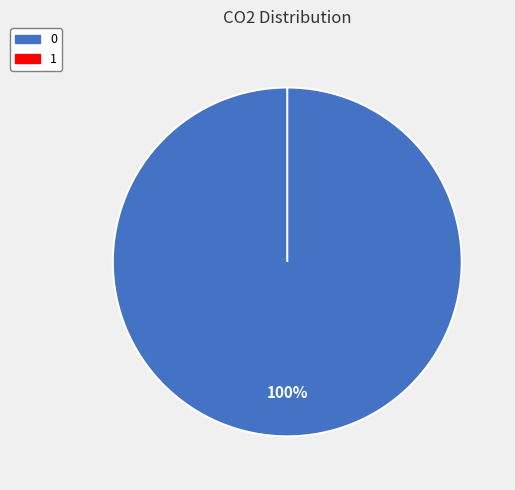

To the nearest percent, what is the combined percentage of 0 and 1?

100%